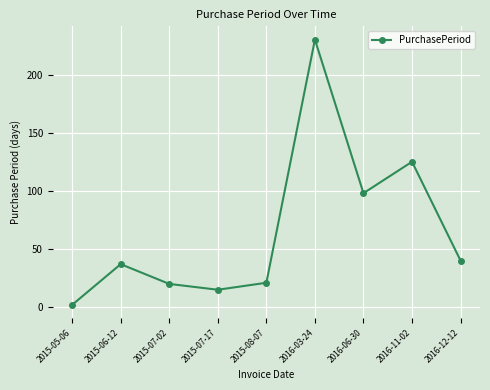

How many categories are shown in the chart?

9